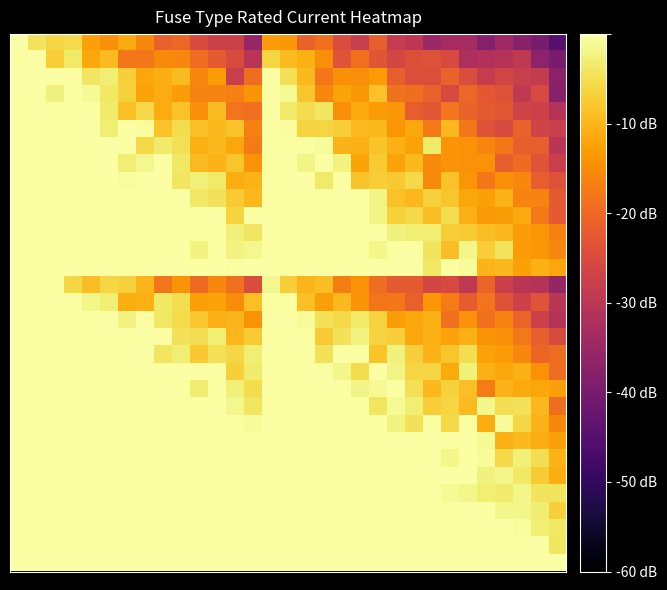

At which category does the chart reach its minimum across all series?

30